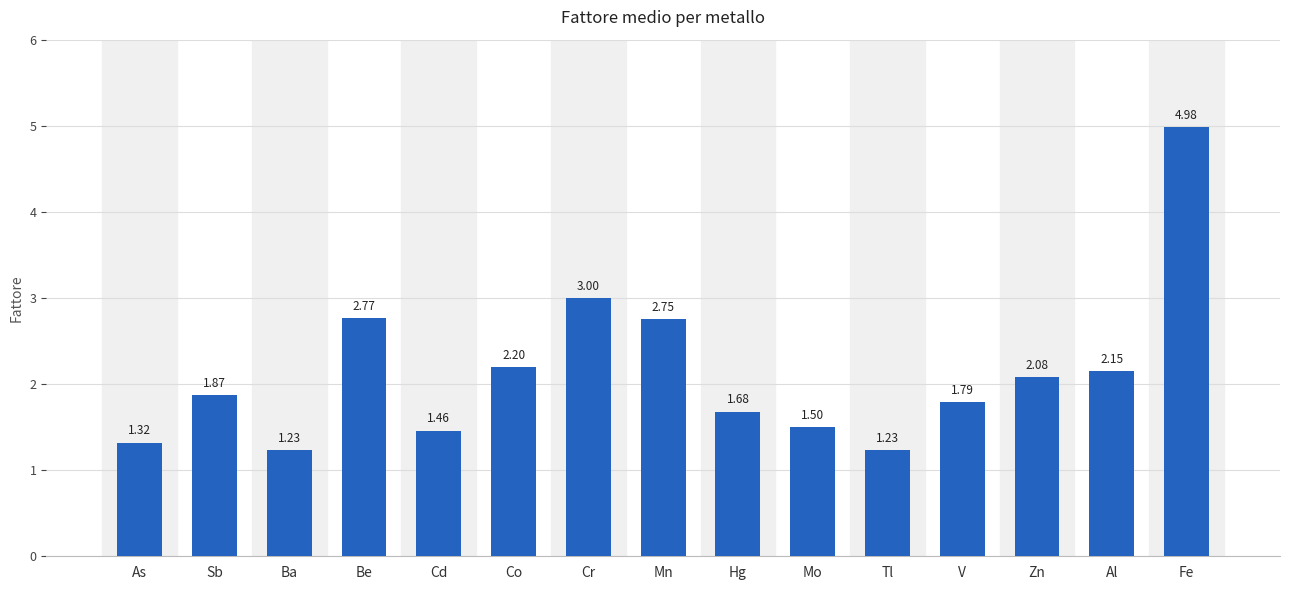

Where is the data nearest to the value 3?

Cr